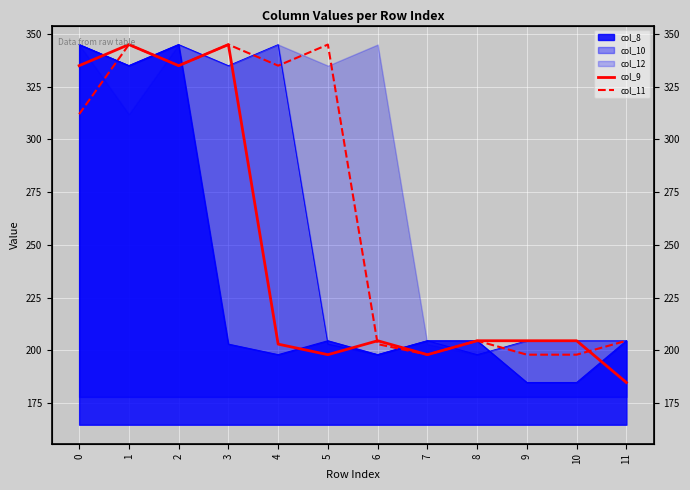

Is the value of col_9 at 4 greater than the value of col_11 at 11?

No